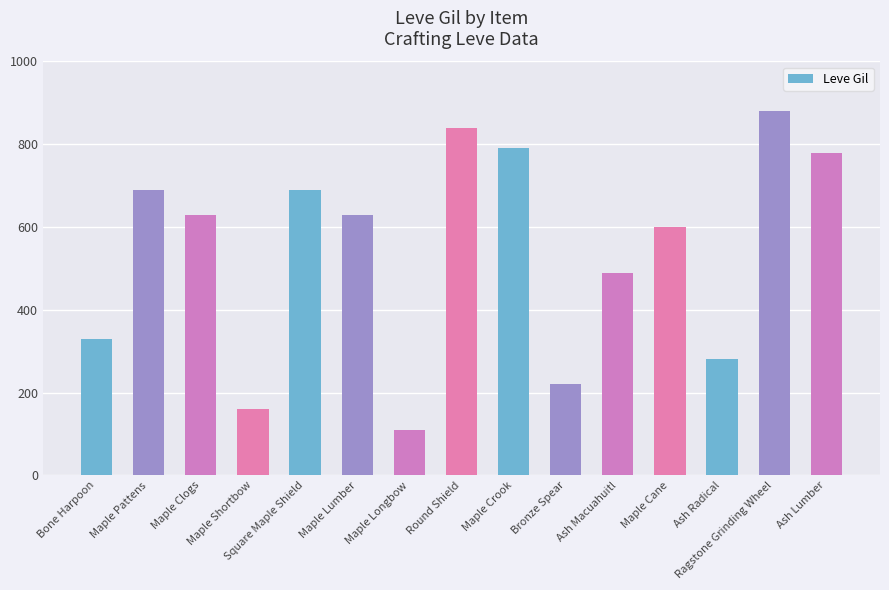

Between Bone Harpoon and Ash Macuahuitl, which is larger?

Ash Macuahuitl